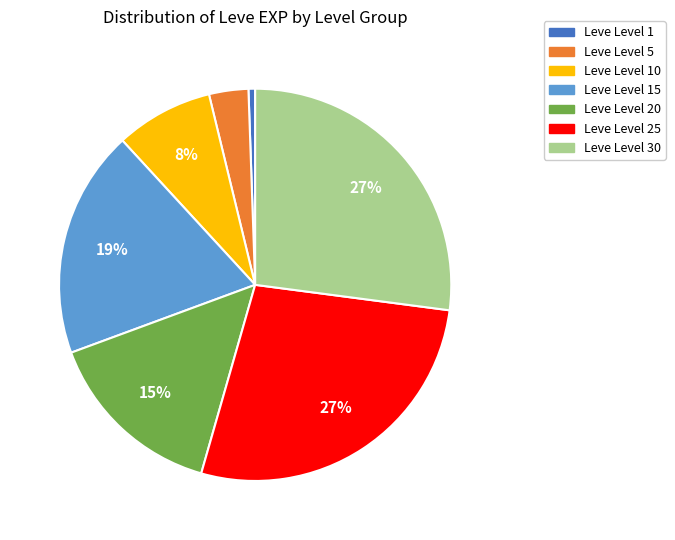

Do Leve Level 30 and Leve Level 10 together represent more than half of the pie?

No